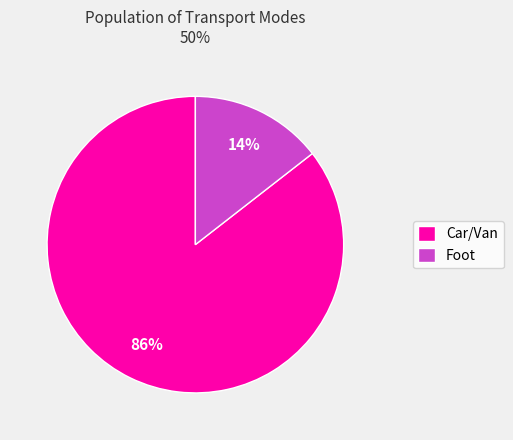

Between Foot and Car/Van, which is larger?

Car/Van